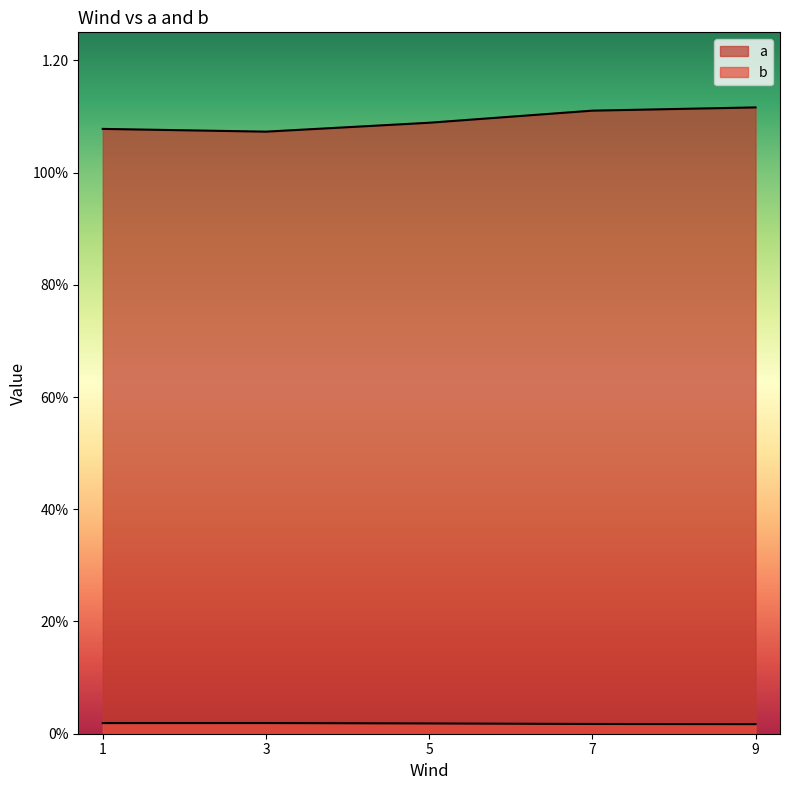

Read the a value at 1.

1.1